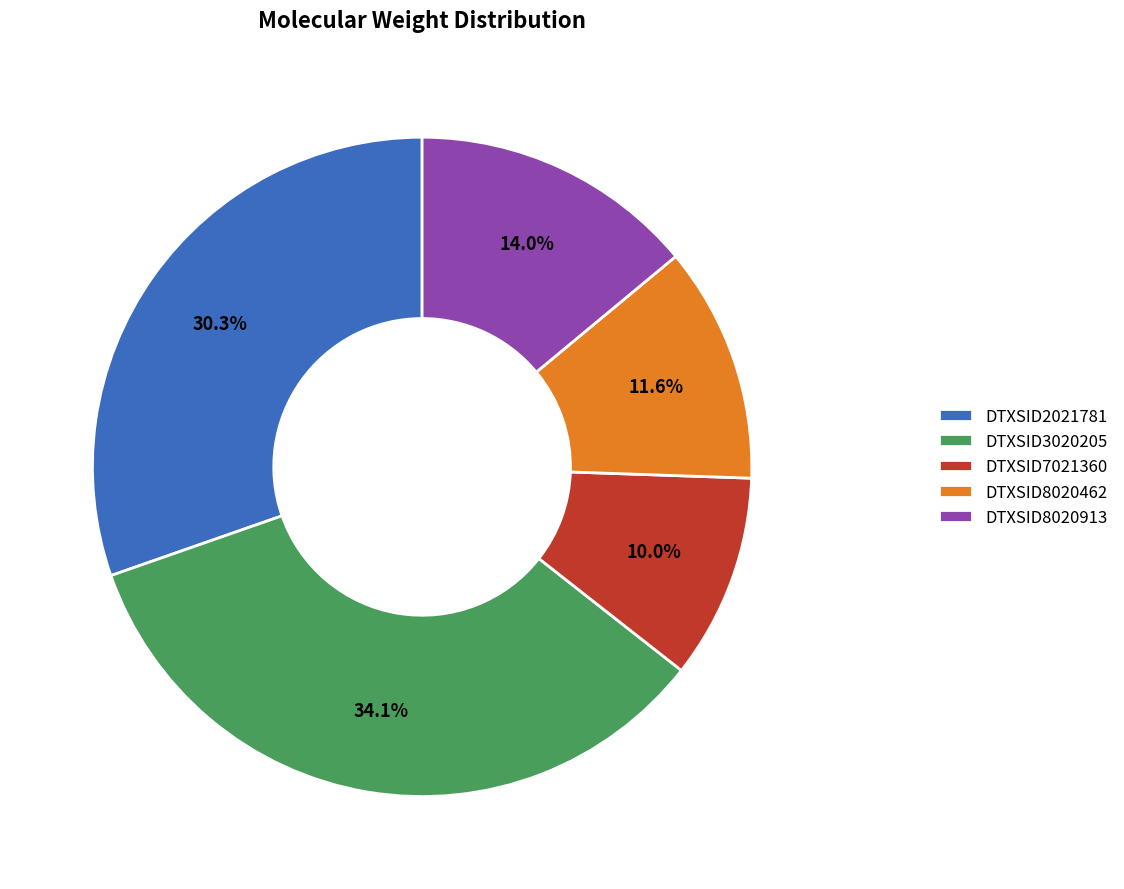

Rank the categories by value from lowest to highest.

DTXSID7021360, DTXSID8020462, DTXSID8020913, DTXSID2021781, DTXSID3020205